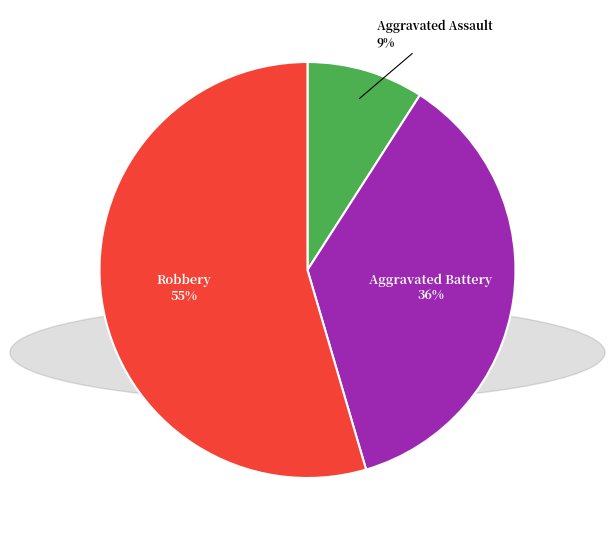

How many segments does this pie chart have?

3